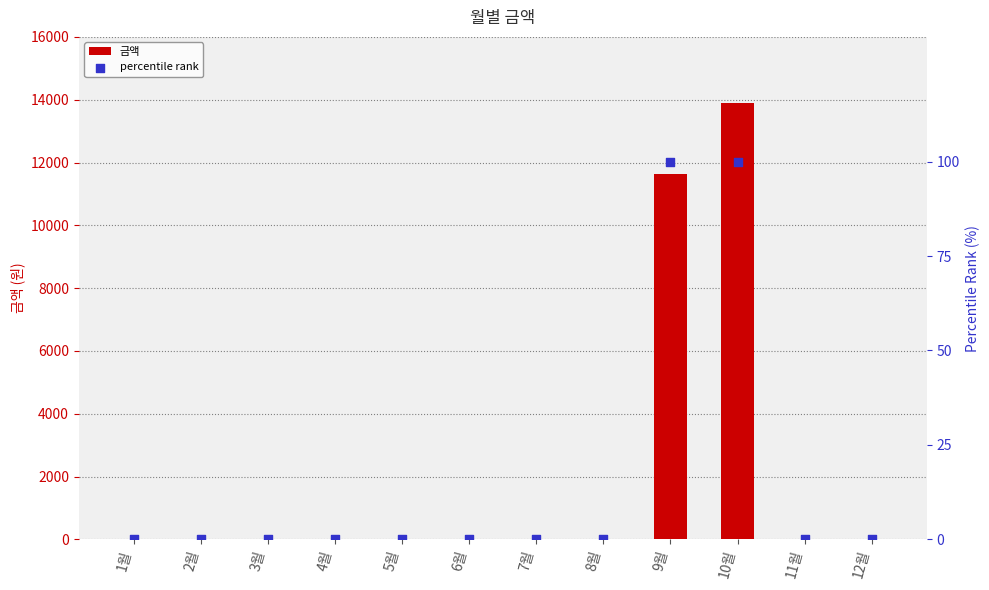

Which series contains the lowest Y value?

금액